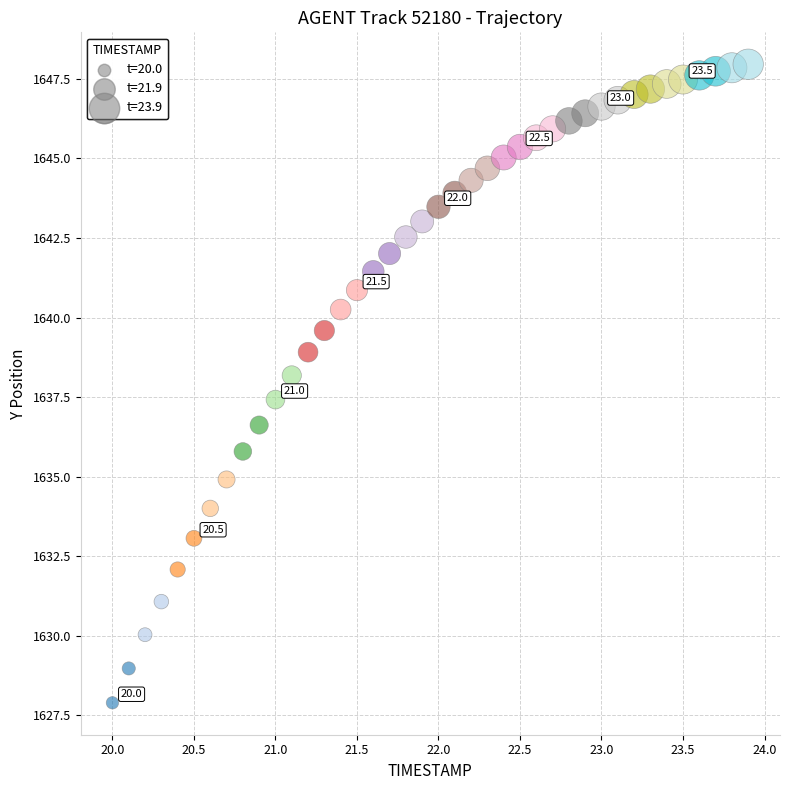

What is the range of X values (max minus min)?

3.9